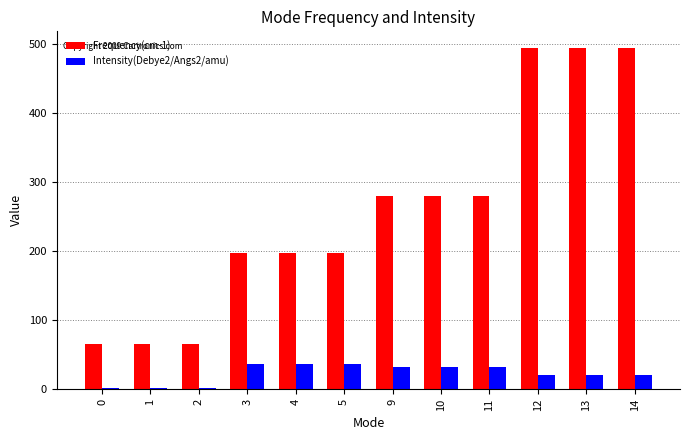

Rank the series by their average value, from highest to lowest.

Frequency(cm-1), Intensity(Debye2/Angs2/amu)